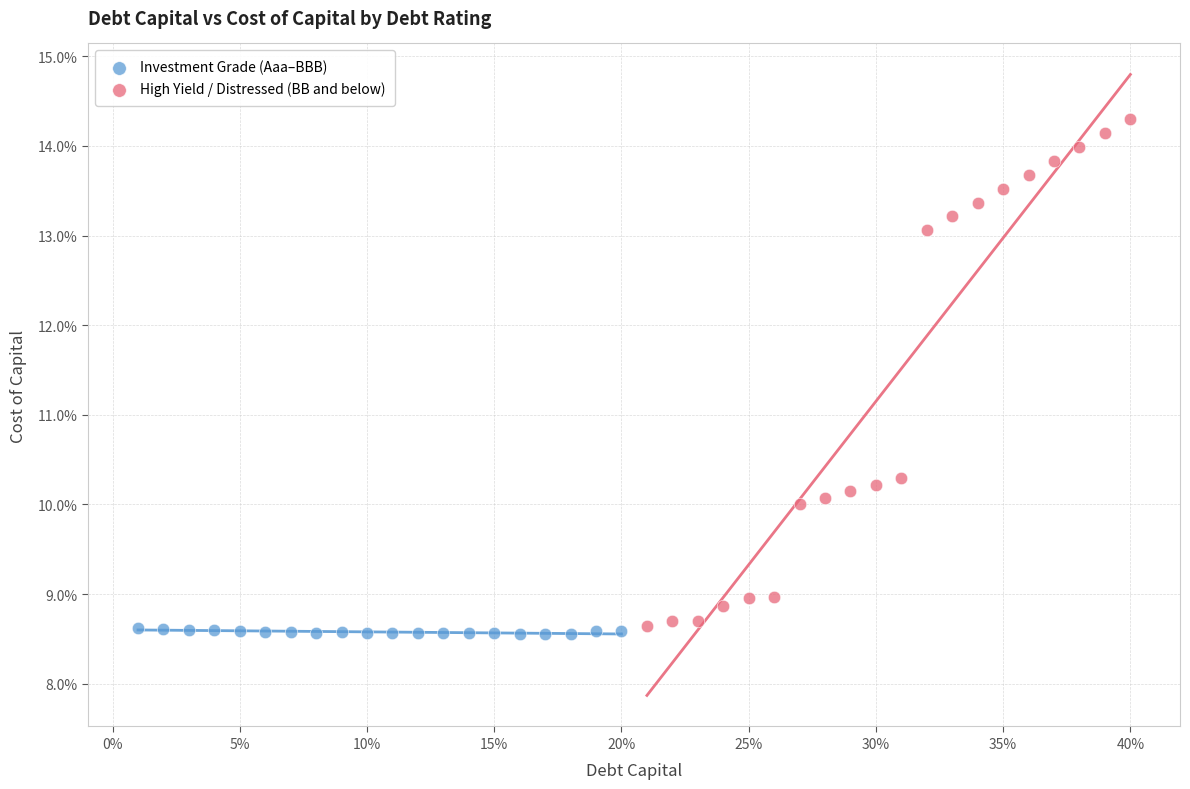

Which series has the widest spread of Y values?

High Yield / Distressed (BB and below)